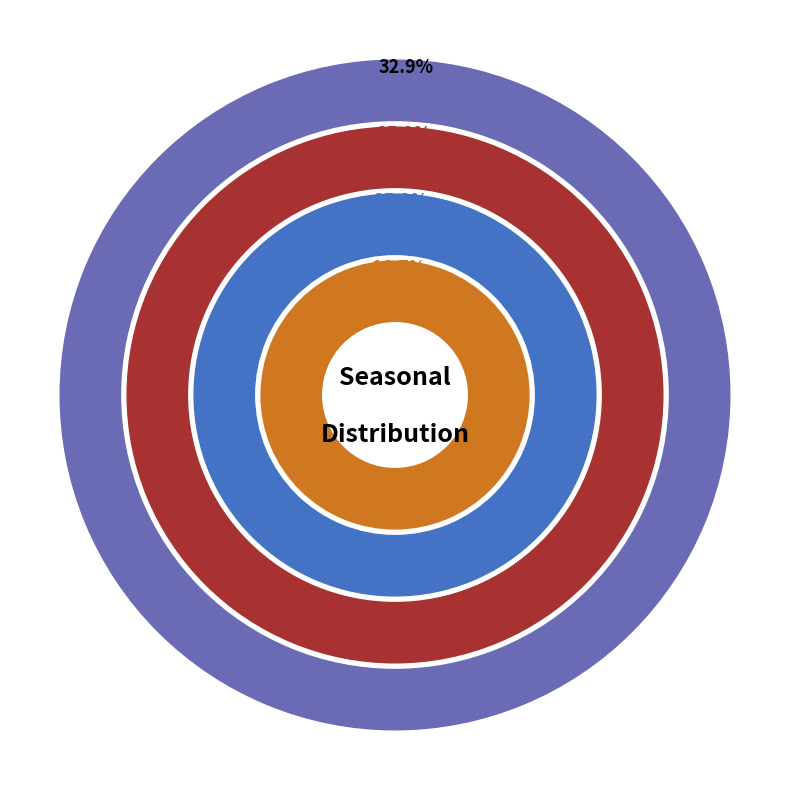

To the nearest percent, what is the combined percentage of Winter and Spring?

58%